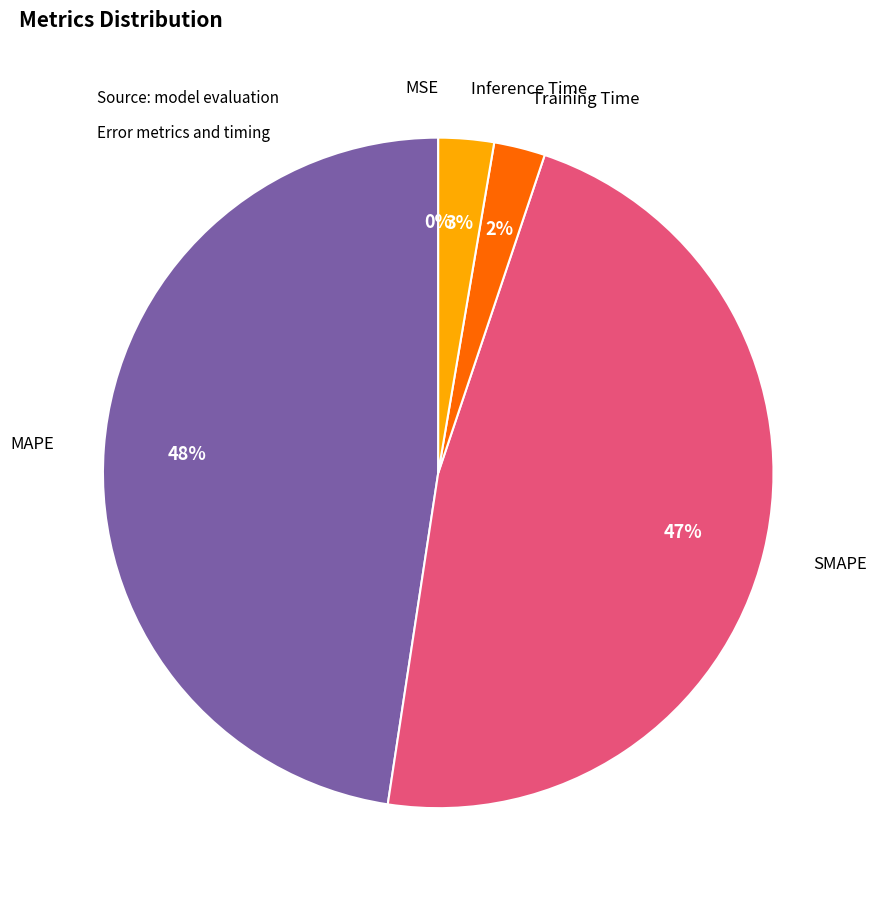

Is there any slice that represents more than half of the pie?

No